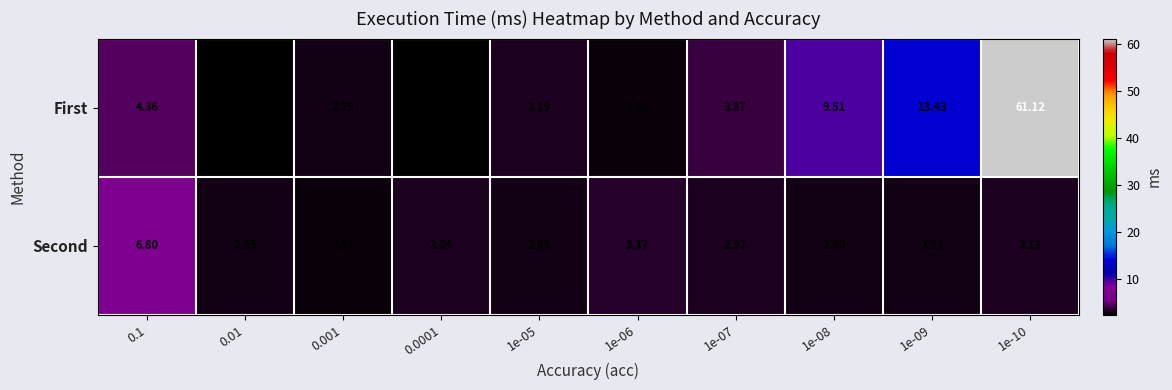

Count the number of data series in this chart.

2